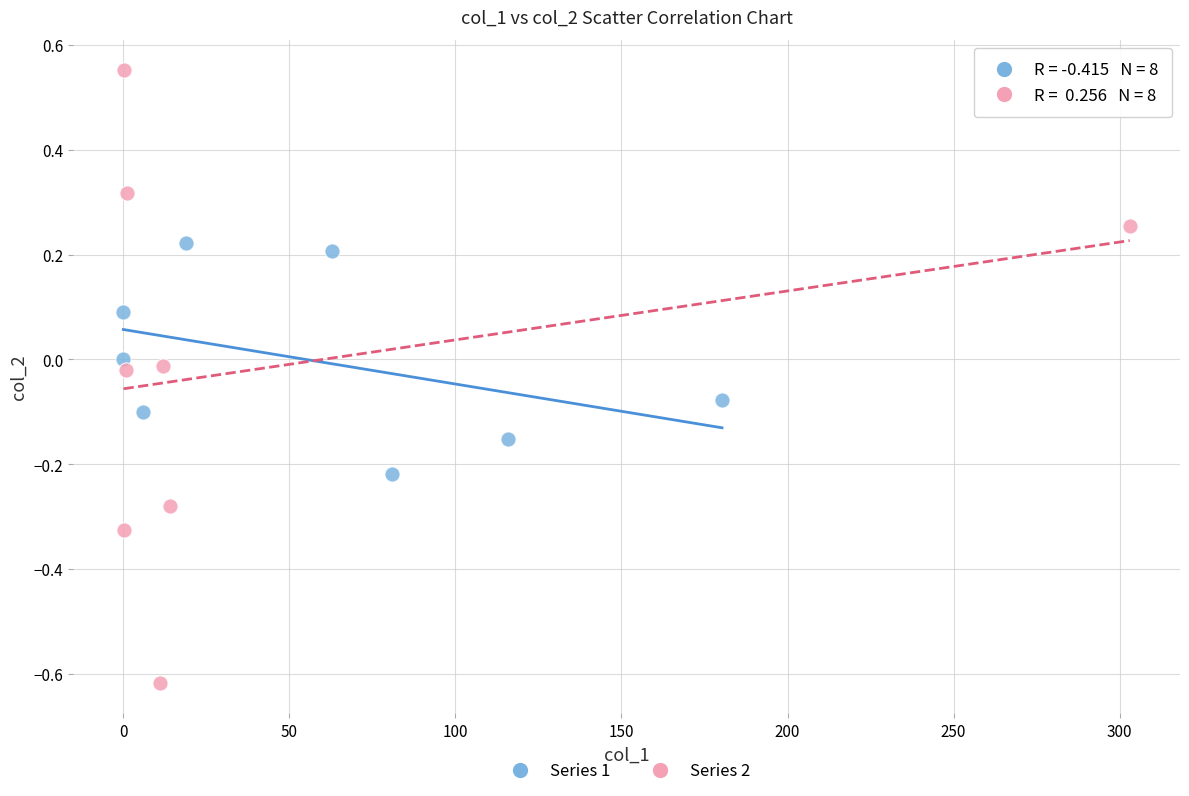

Which series has the widest spread of Y values?

Series 2